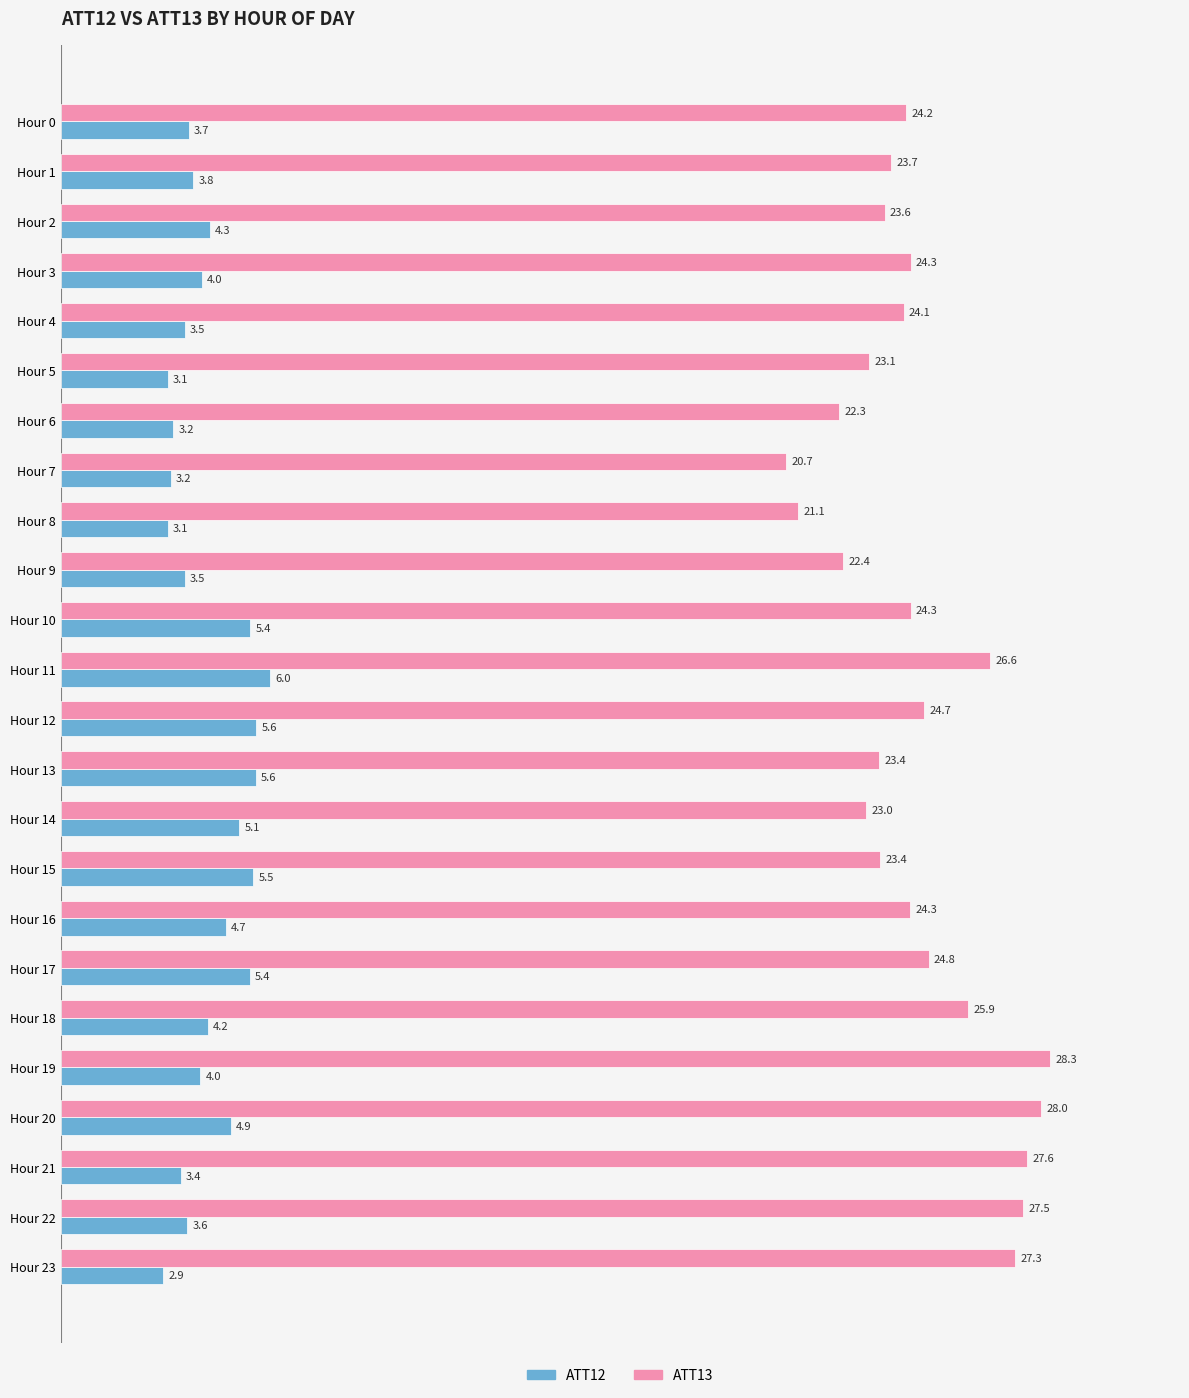

Which series has the widest spread of values?

ATT13